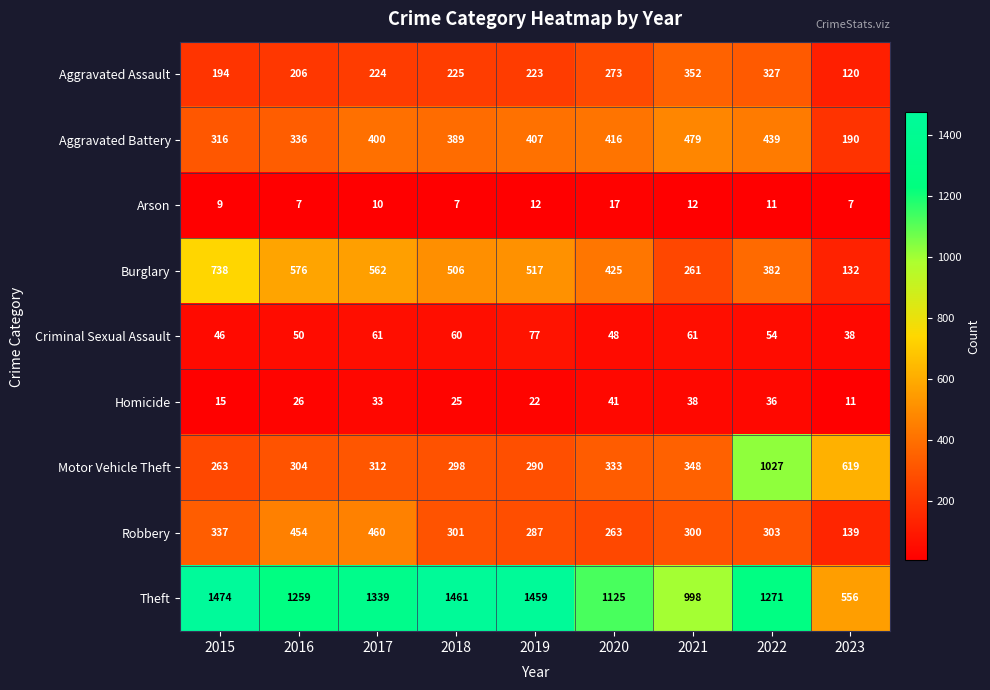

Rank the series at 2015 from highest to lowest value.

Theft, Burglary, Robbery, Aggravated Battery, Motor Vehicle Theft, Aggravated Assault, Criminal Sexual Assault, Homicide, Arson